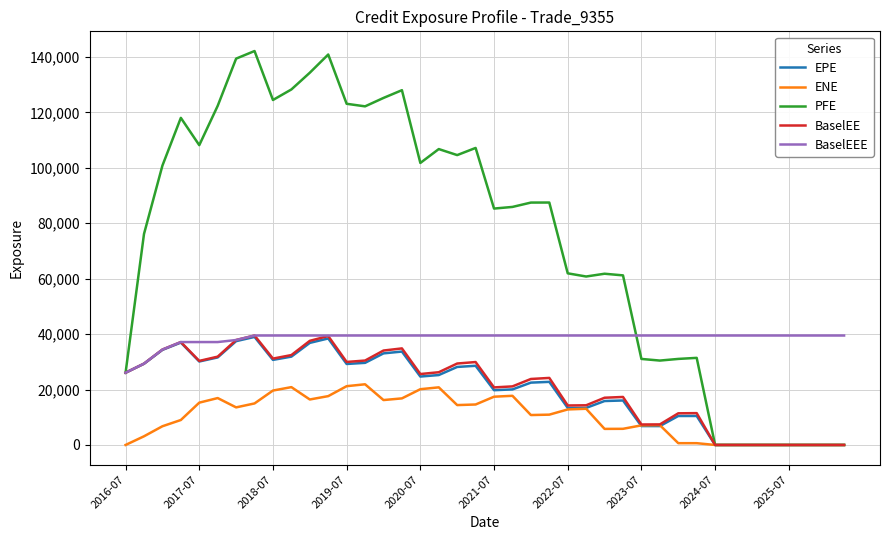

Which series has the largest total across all categories?

PFE